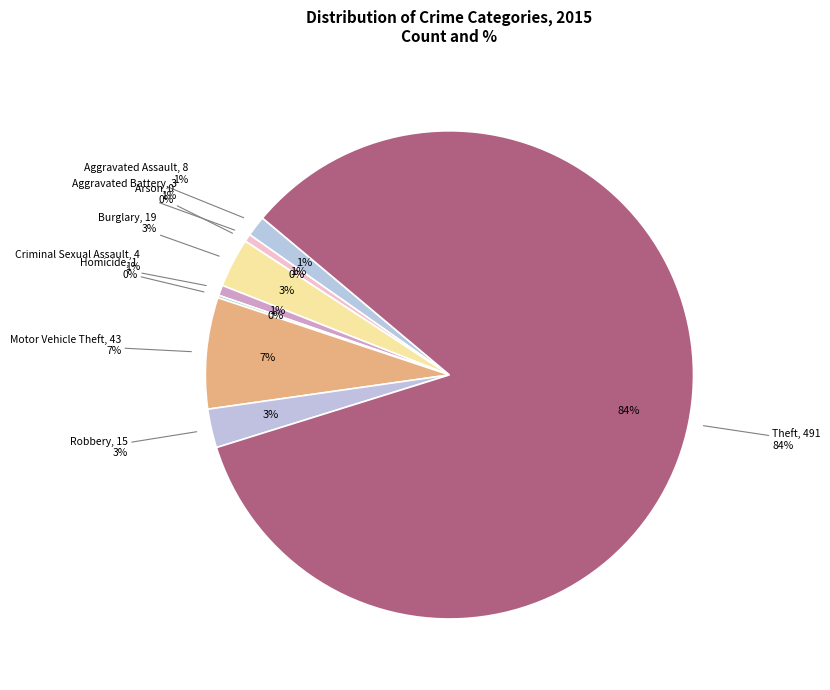

Which category has the biggest portion of the pie?

Theft